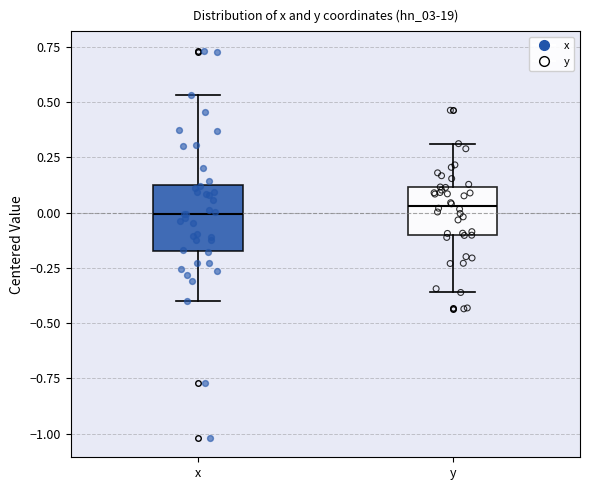

Reading left to right, read every box against the y-axis: the position of its median line, the range the box covers, and the ends of its whiskers. The values are not printed on the chart, so give them approximately, as read against the axis.

x: median 0.00, box -0.15 to 0.15, whiskers -0.40 to 0.55
y: median 0.05, box -0.10 to 0.10, whiskers -0.35 to 0.30